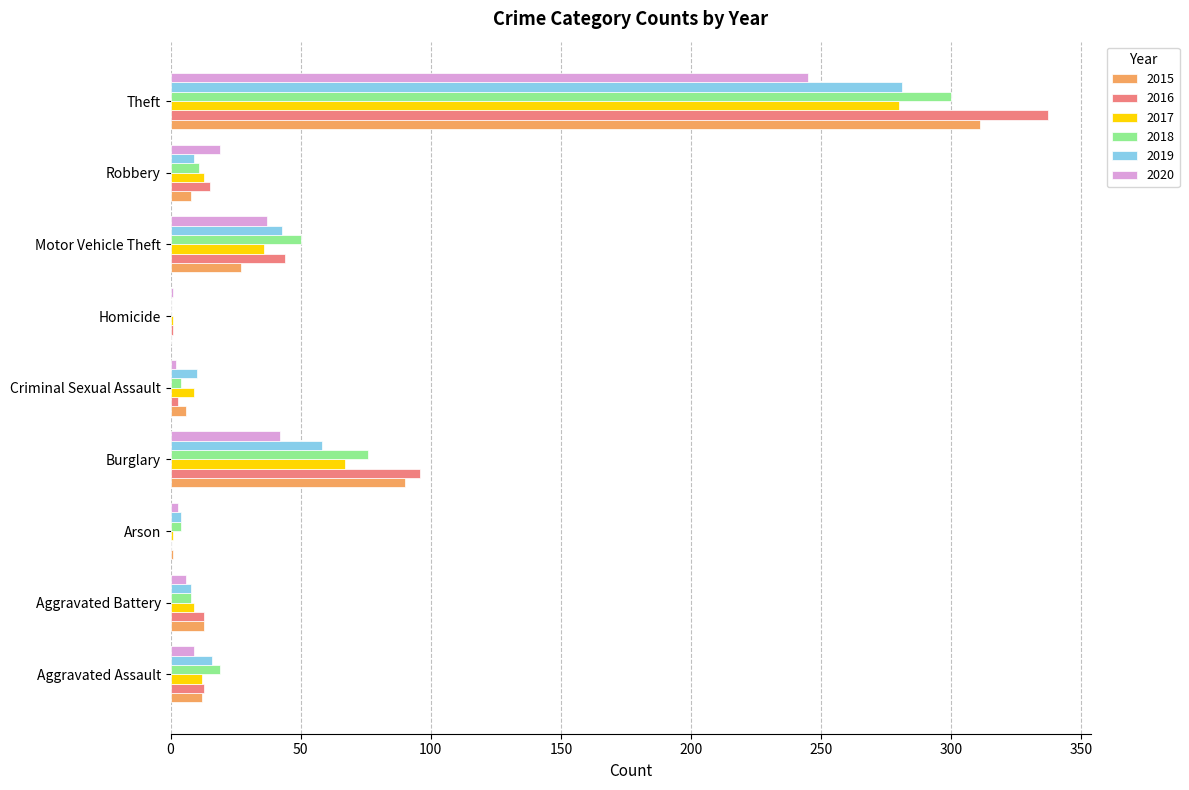

At which label is 2015 closest to 155?

Burglary